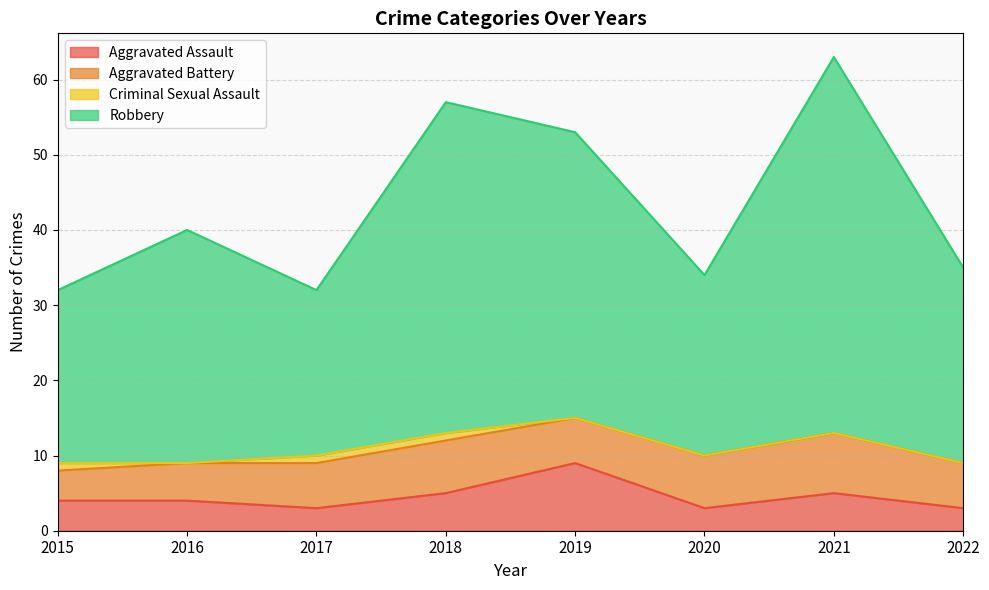

What is the lowest value of the Aggravated Assault series?

3